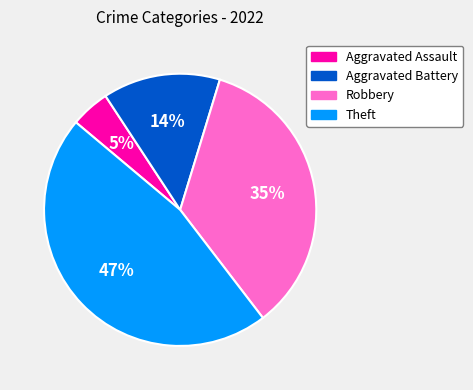

Rank the categories by value from lowest to highest.

Aggravated Assault, Aggravated Battery, Robbery, Theft